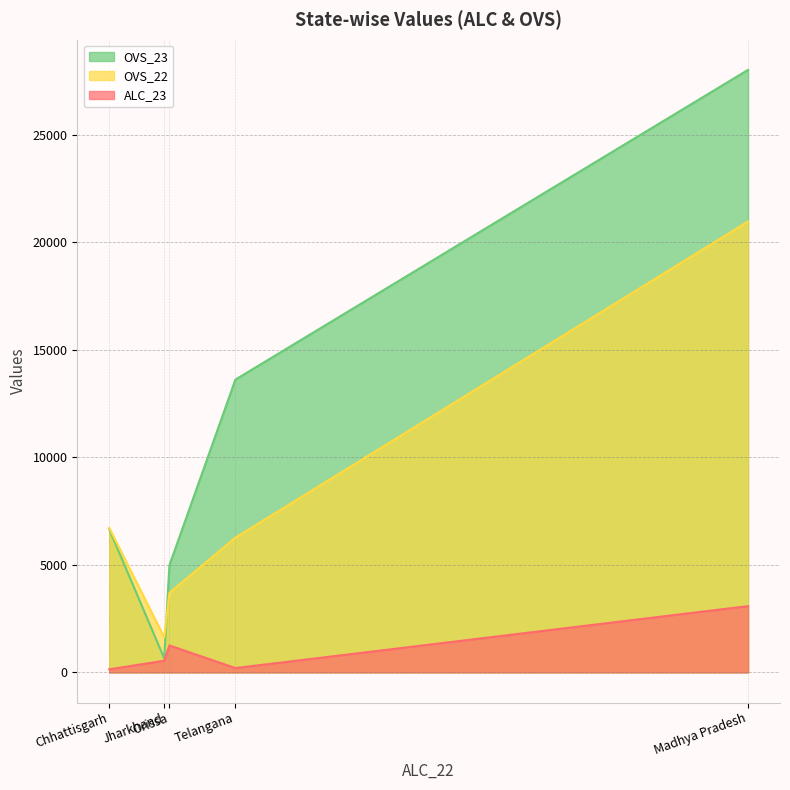

True or false: ALC_23 has more than 0 points higher than both neighbors.

True